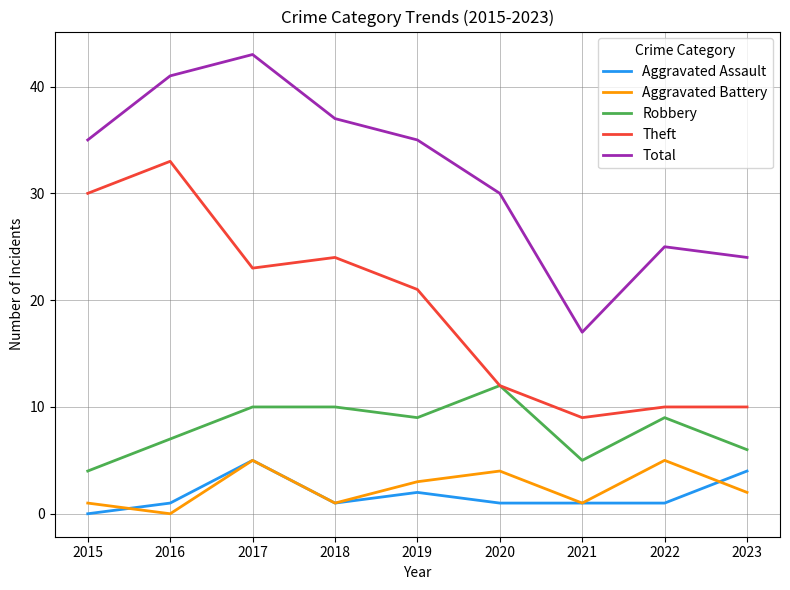

At 2016, list the series in order from smallest to largest.

Aggravated Battery, Aggravated Assault, Robbery, Theft, Total